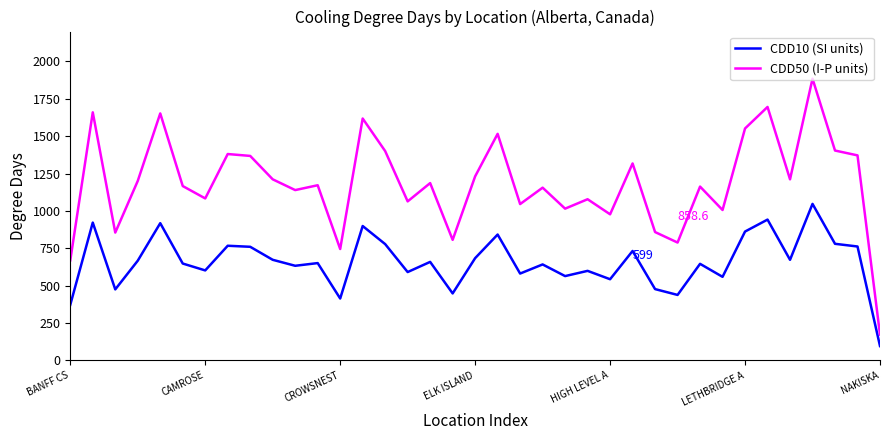

True or false: CDD50 (I-P units) and CDD10 (SI units) intersect in this chart.

False